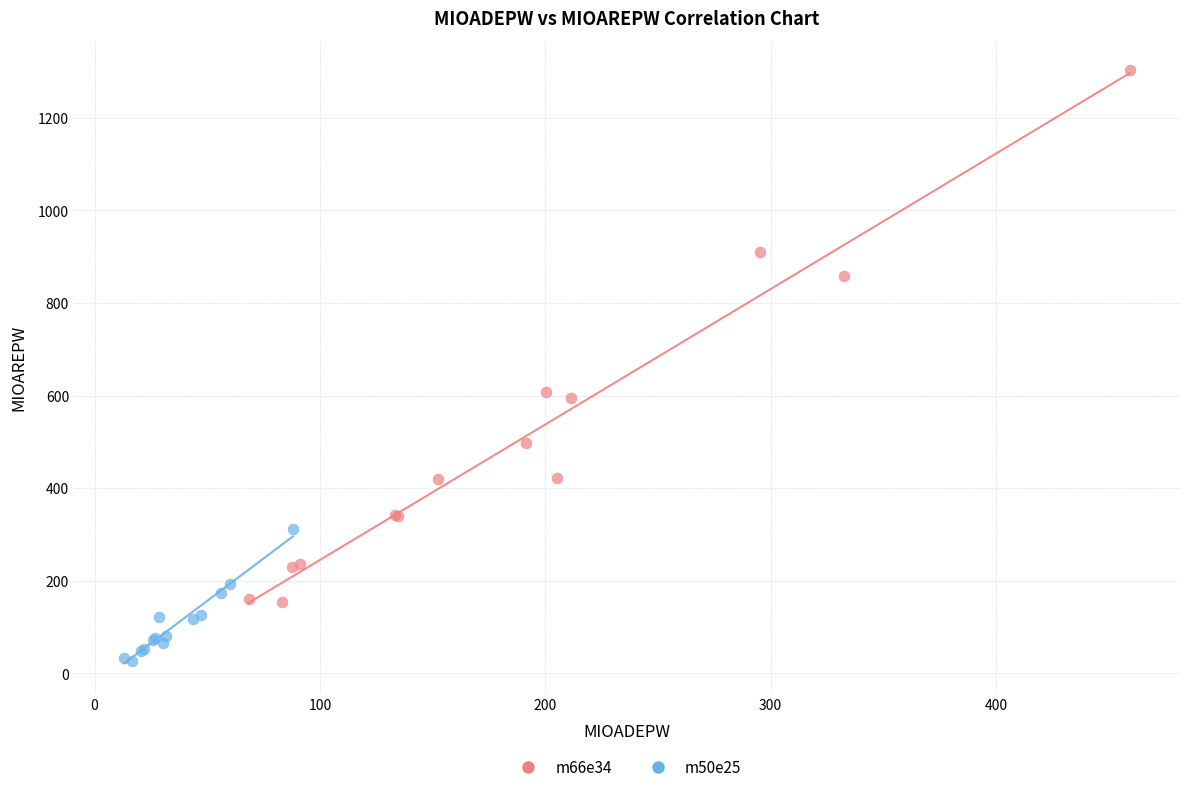

Which series contains the lowest Y value?

m50e25